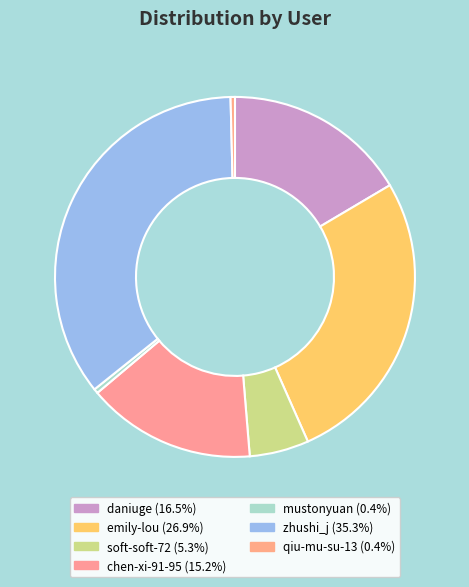

What is the total percentage of qiu-mu-su-13 and chen-xi-91-95?

15.6%